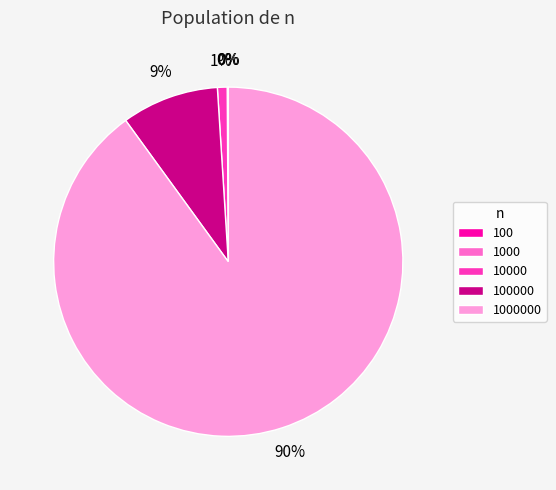

Is there any slice that represents more than half of the pie?

Yes